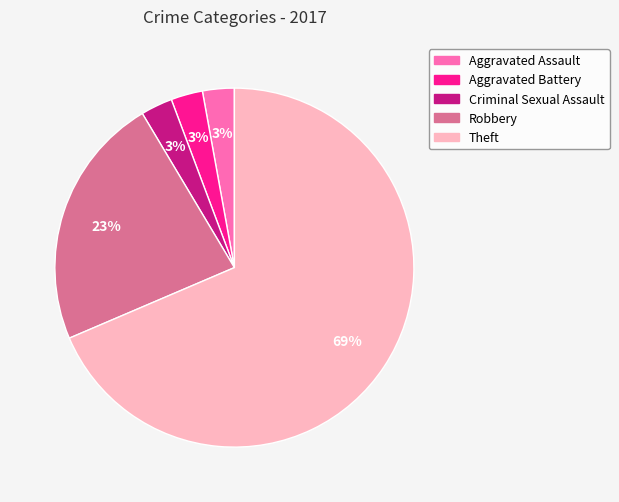

To the nearest percent, what is the combined percentage of Theft and Robbery?

91%